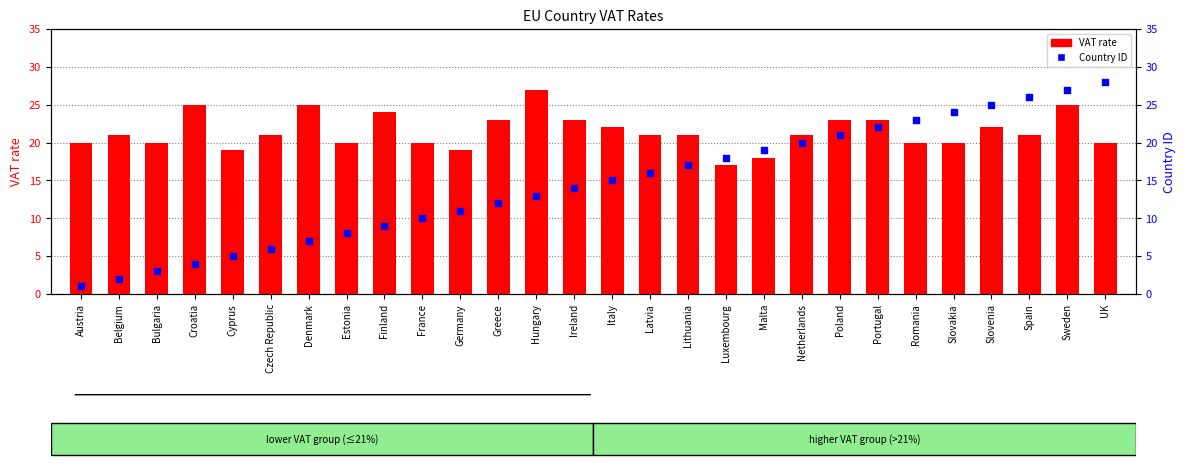

At how many categories does at least one series exceed 15?

28